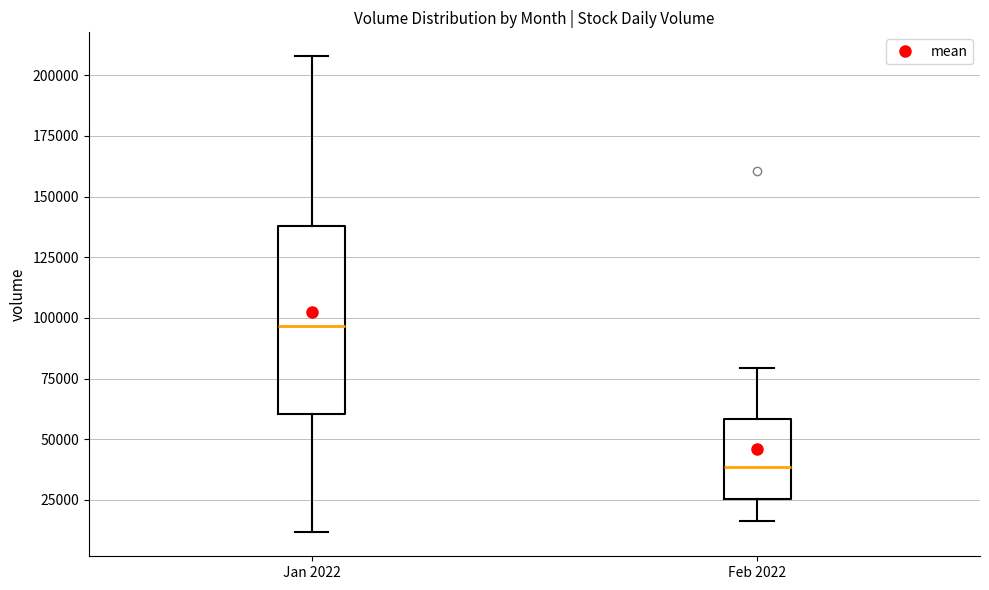

Where is the upper edge of the box for Jan 2022 on the y-axis? The values are not printed on the chart, so give them approximately, as read against the axis.

140000